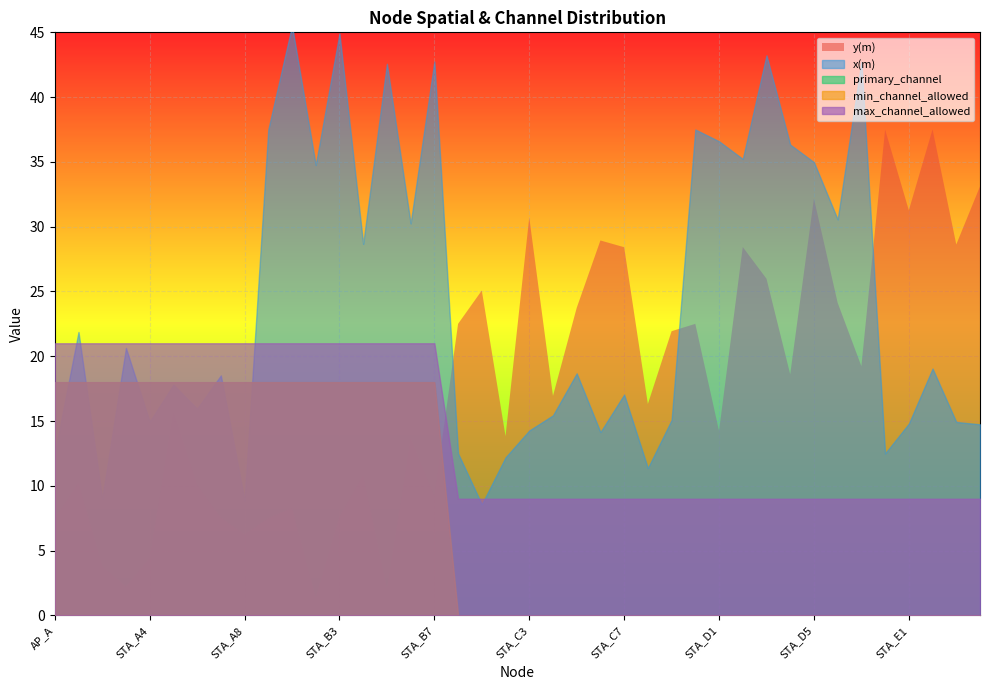

Count the number of categories in the chart.

40